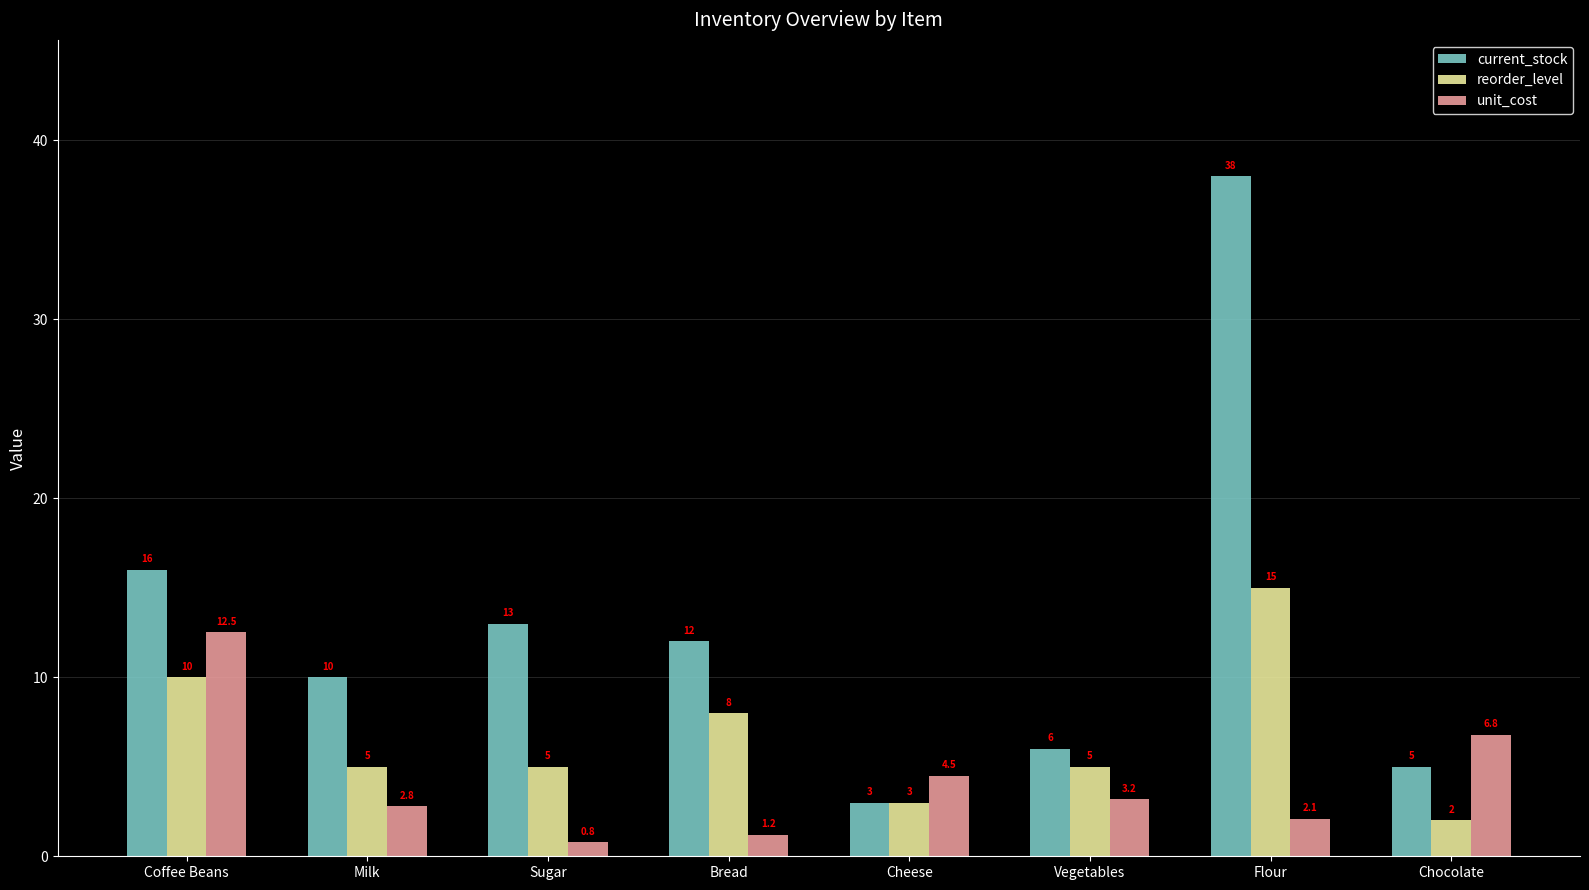

True or false: reorder_level has a value of 5.0 at Sugar.

True